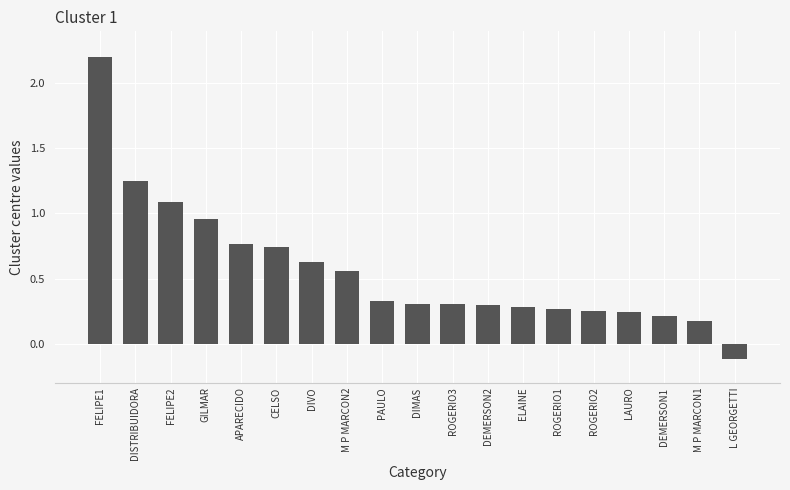

What is the difference between the maximum and minimum values?

2.3